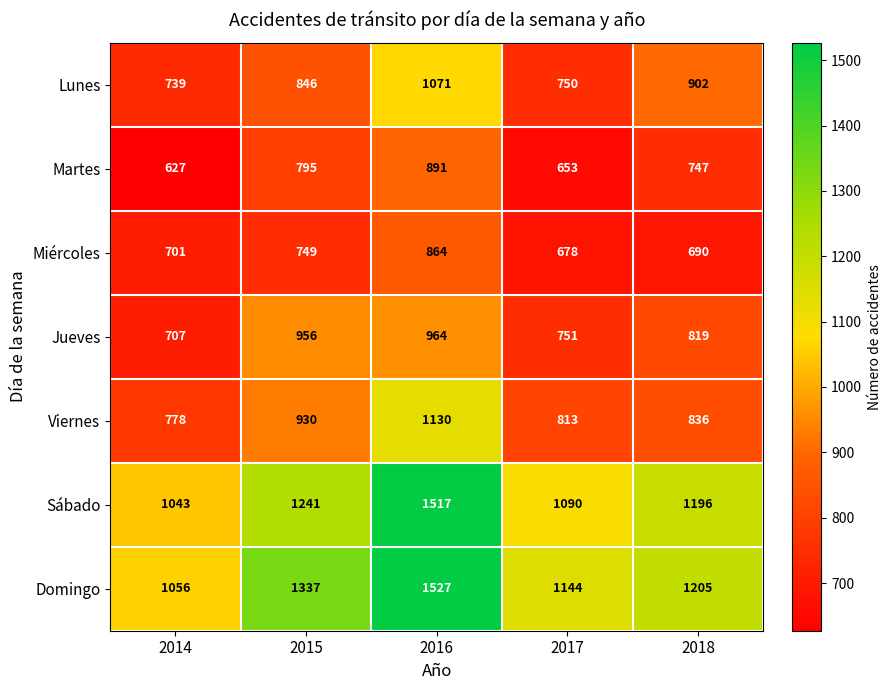

The value of Miércoles at 2018 is 690. True or false?

True